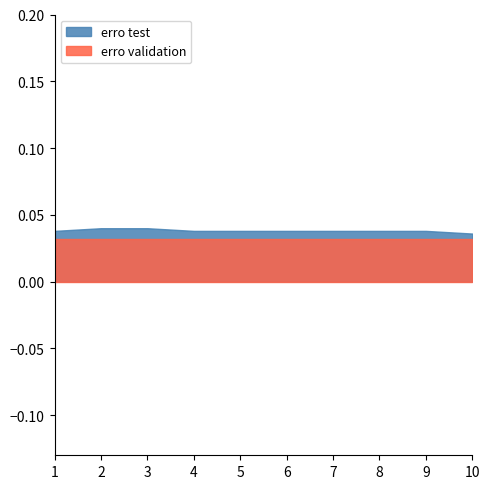

Is it true that erro validation equals 0.0 at 10?

False